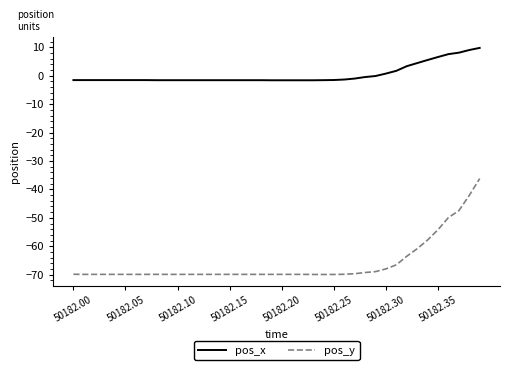

Rank the series by their average value, from highest to lowest.

pos_x, pos_y